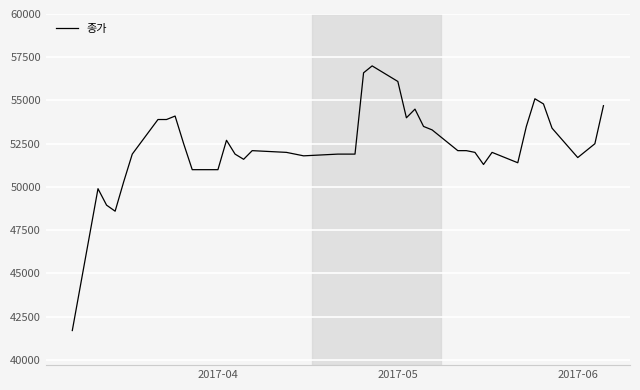

What is the sum of all values?

2095250